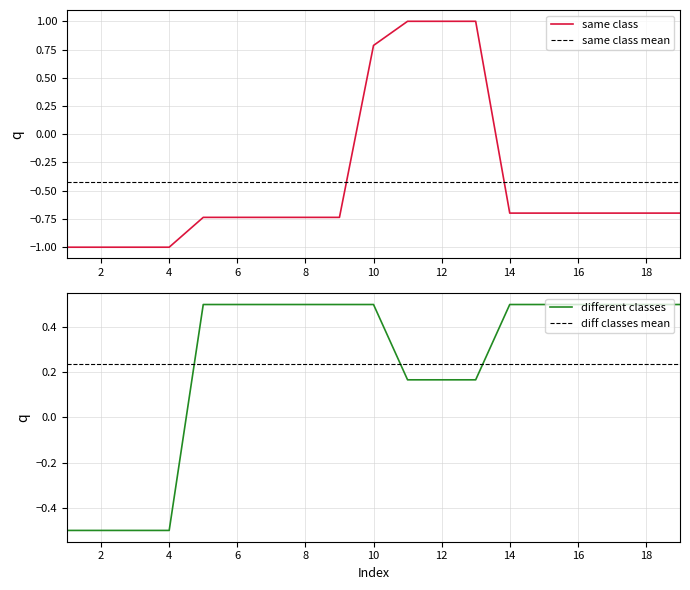

Which has a higher value, 18 or 3?

18